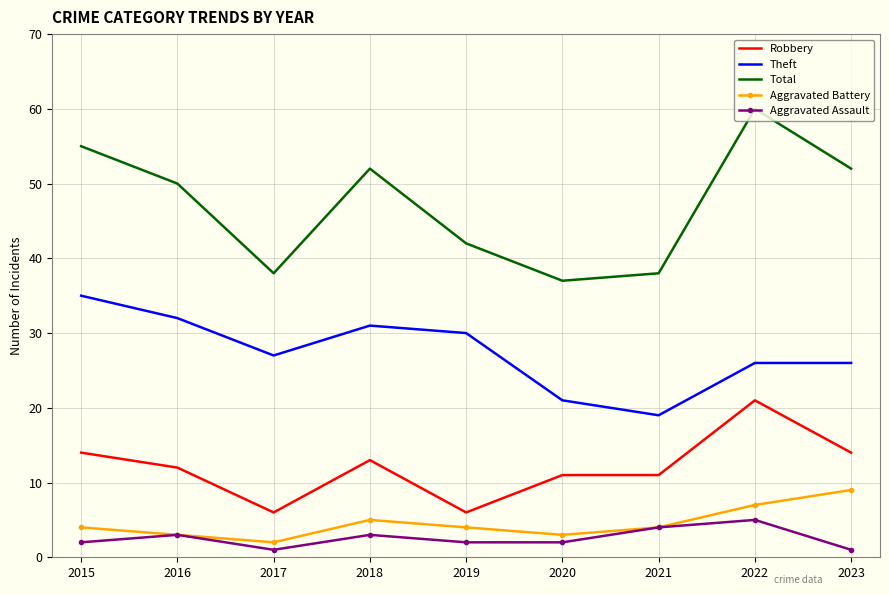

The Theft series shows 19 at 2021. True or false?

True